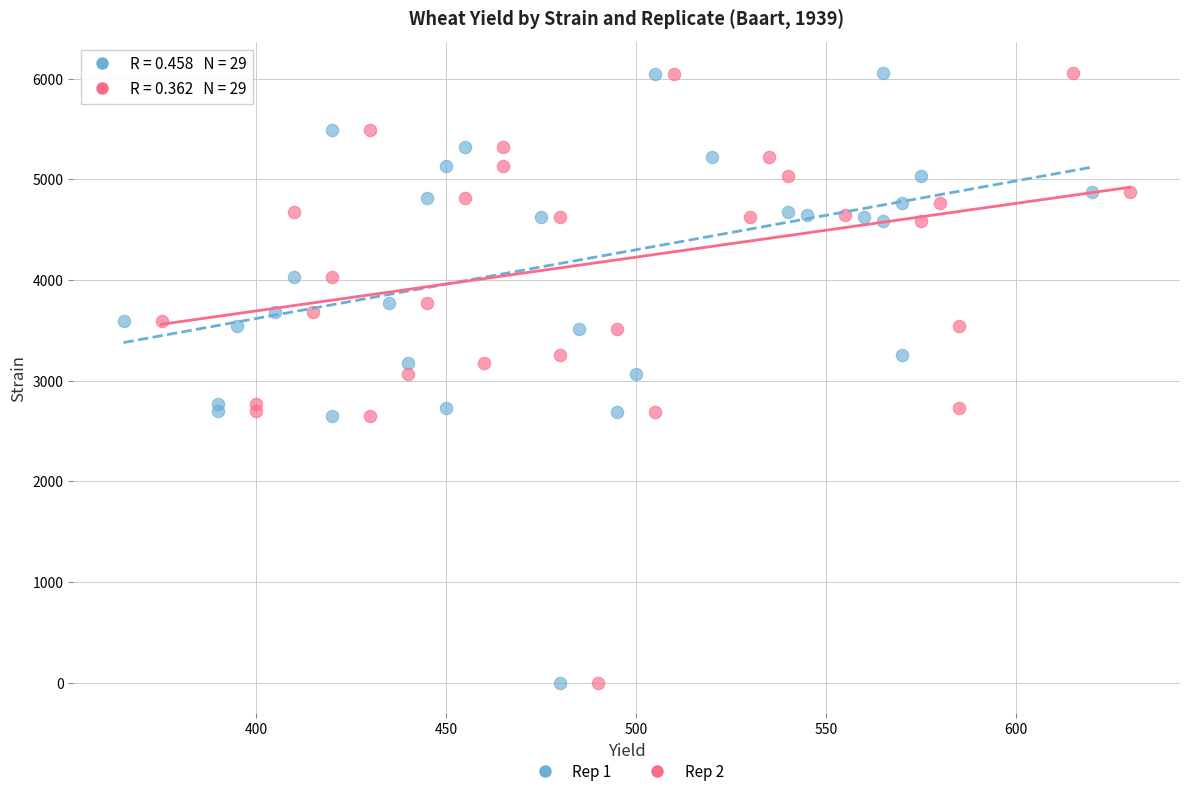

What are all the series names shown in the legend?

Rep 1, Rep 2